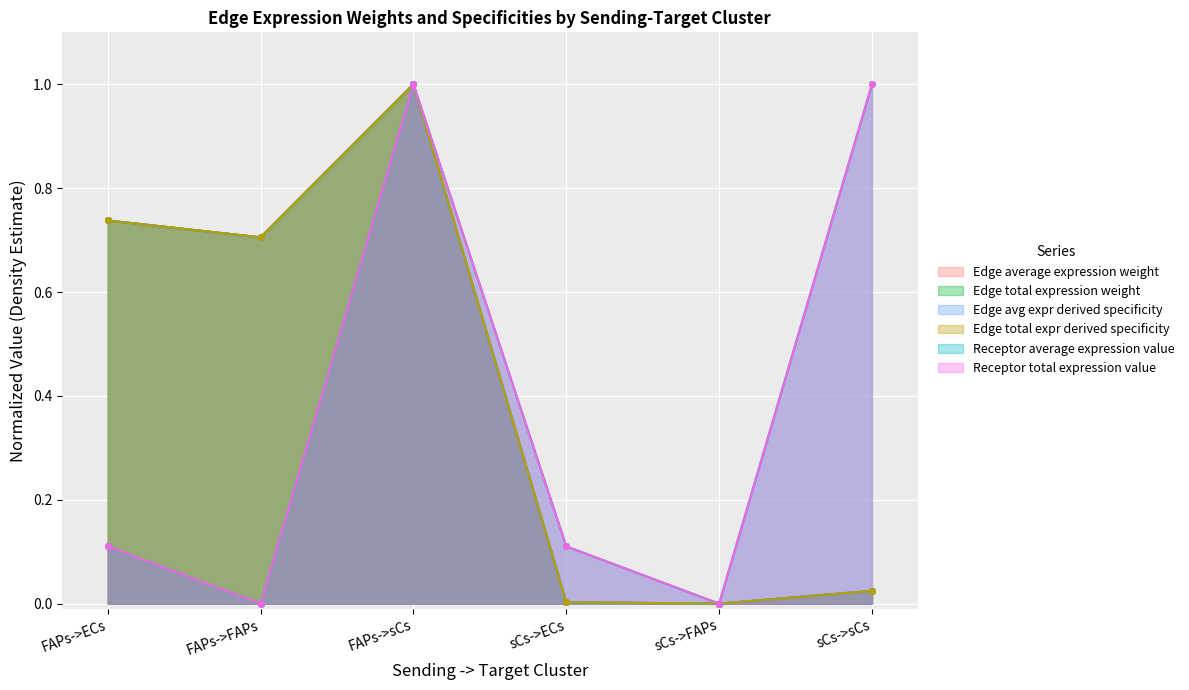

Is it true that Edge average expression weight equals 1.0 at FAPs->sCs?

True